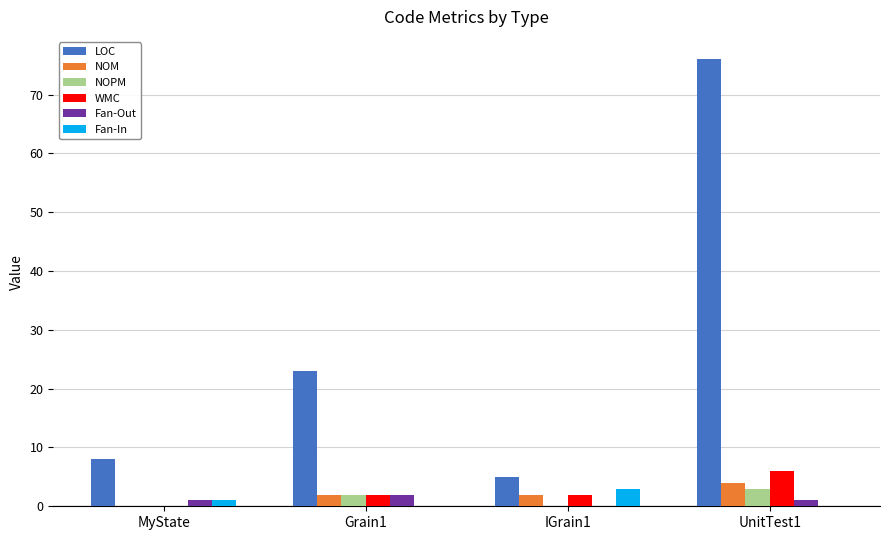

Is the value of WMC at Grain1 greater than the value of NOPM at IGrain1?

Yes